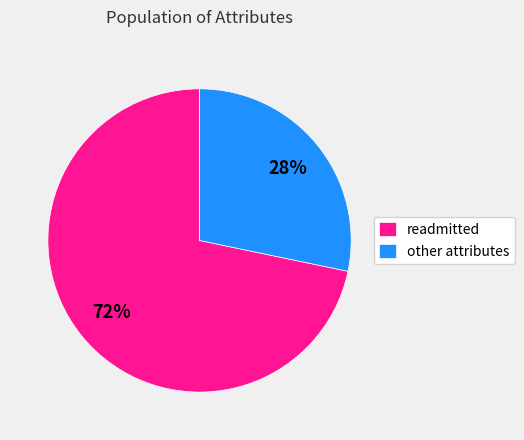

Is there any slice that represents more than half of the pie?

Yes